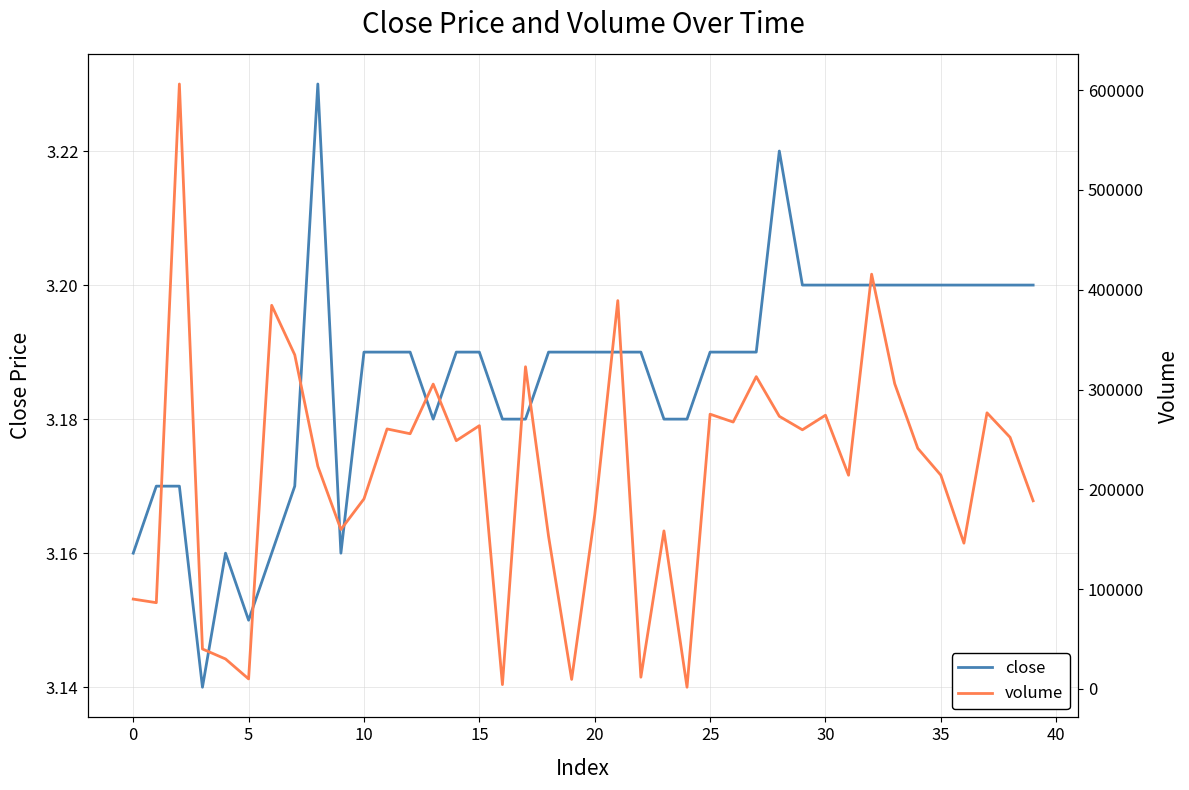

What is the label of the 19th point from the right?

21